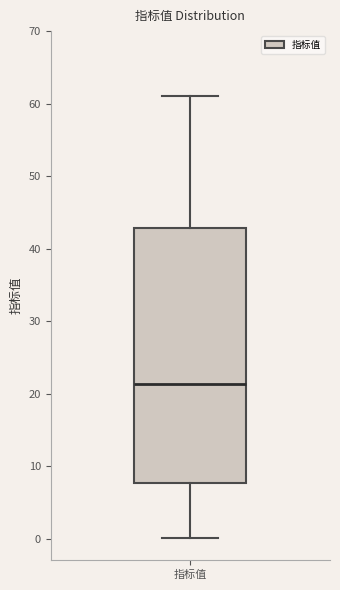

Read this box plot against the y-axis: the position of the median line, the range covered by the box, and the ends of both whiskers. The values are not printed on the chart, so give them approximately, as read against the axis.

median 21, box 8 to 43, whiskers 0 to 61